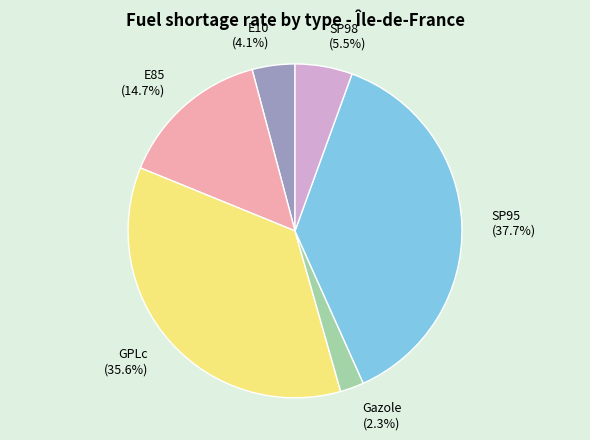

The E85 slice represents 15% of the pie. True or false?

True